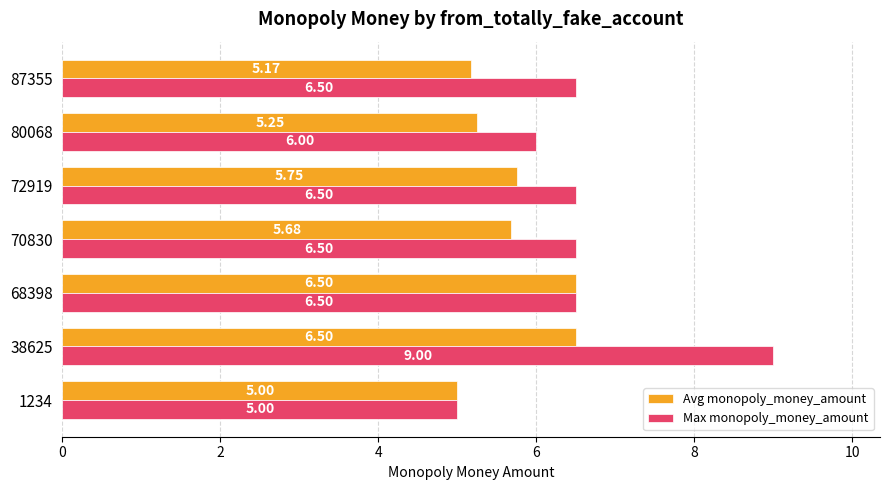

At which category is the sum across all series the highest?

38625